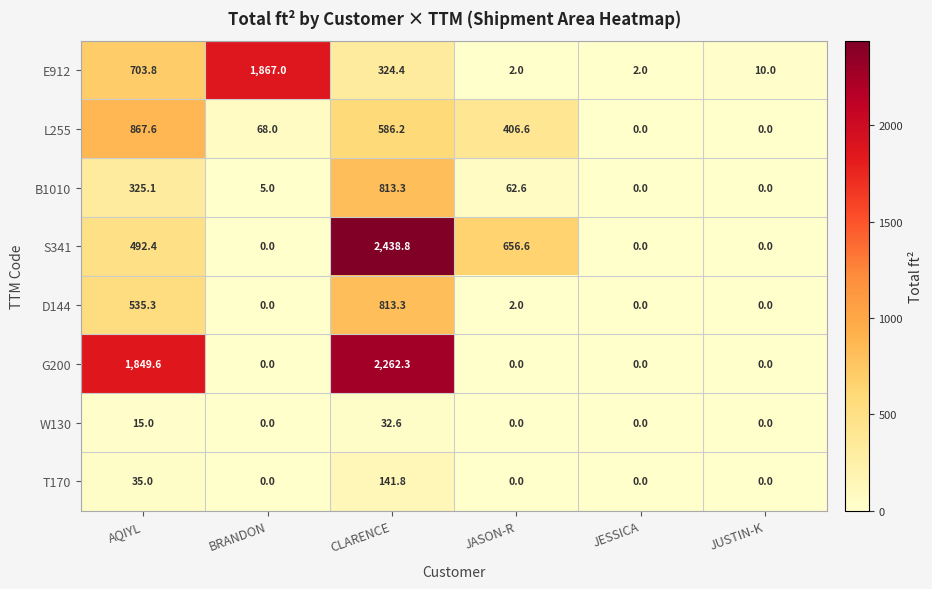

What is the average value of the W130 series?

7.9